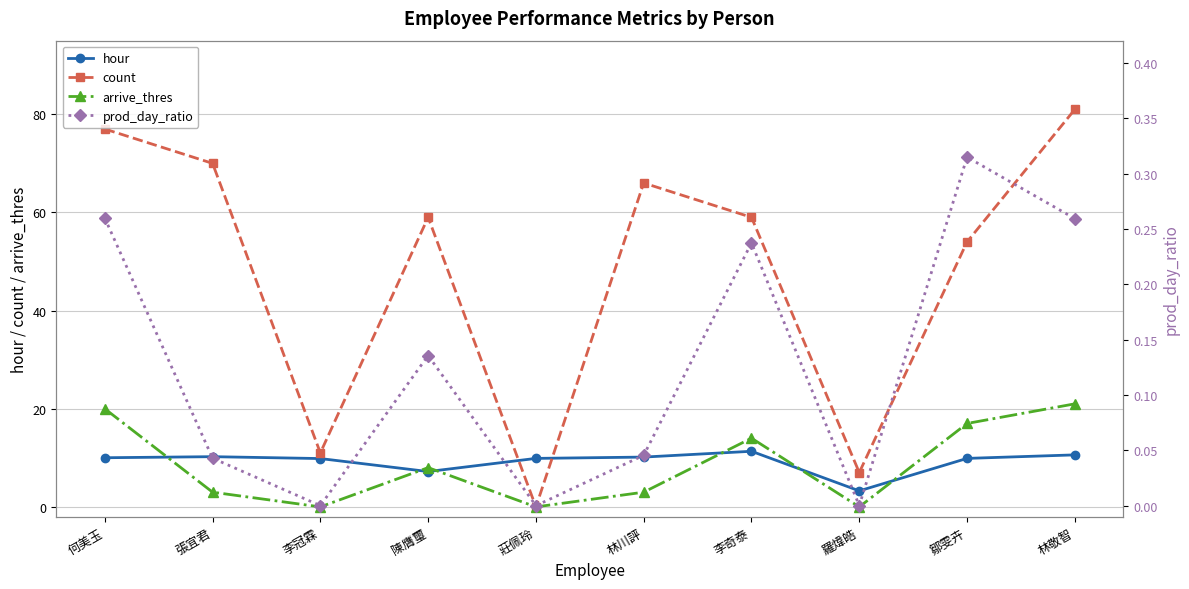

List the series in order of their peak value, highest first.

count, arrive_thres, hour, prod_day_ratio